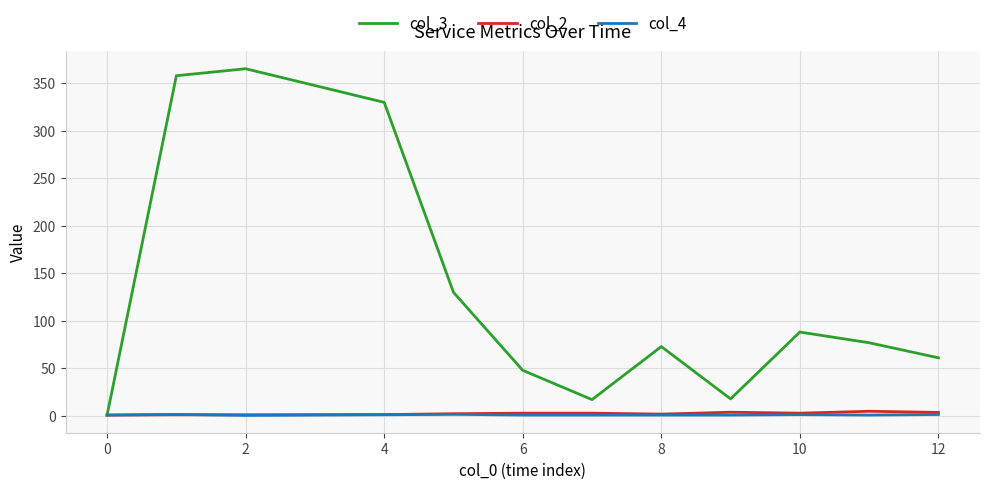

What is the minimum value for col_3?

1.0